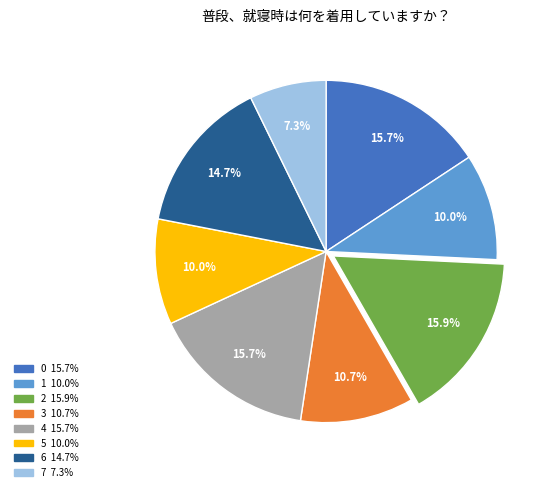

Which category has the smallest portion of the pie?

7